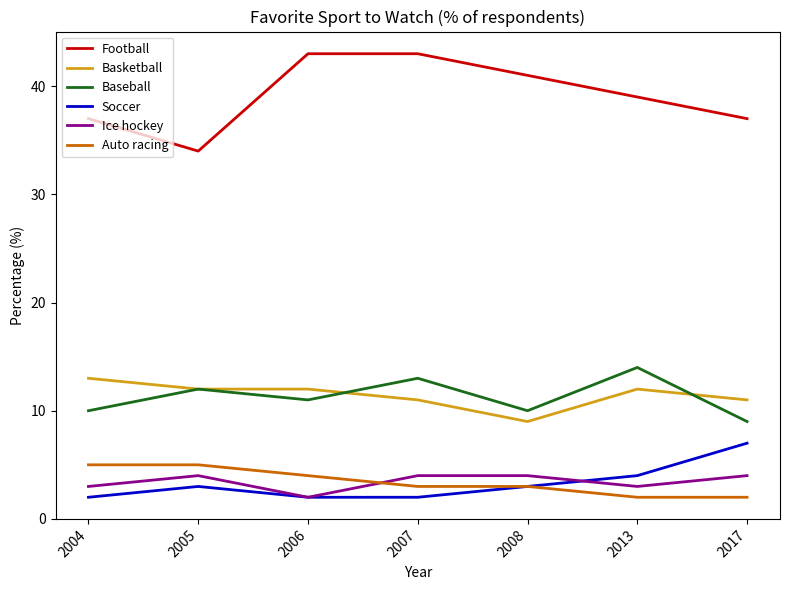

What is the total value across all series at 2017?

70